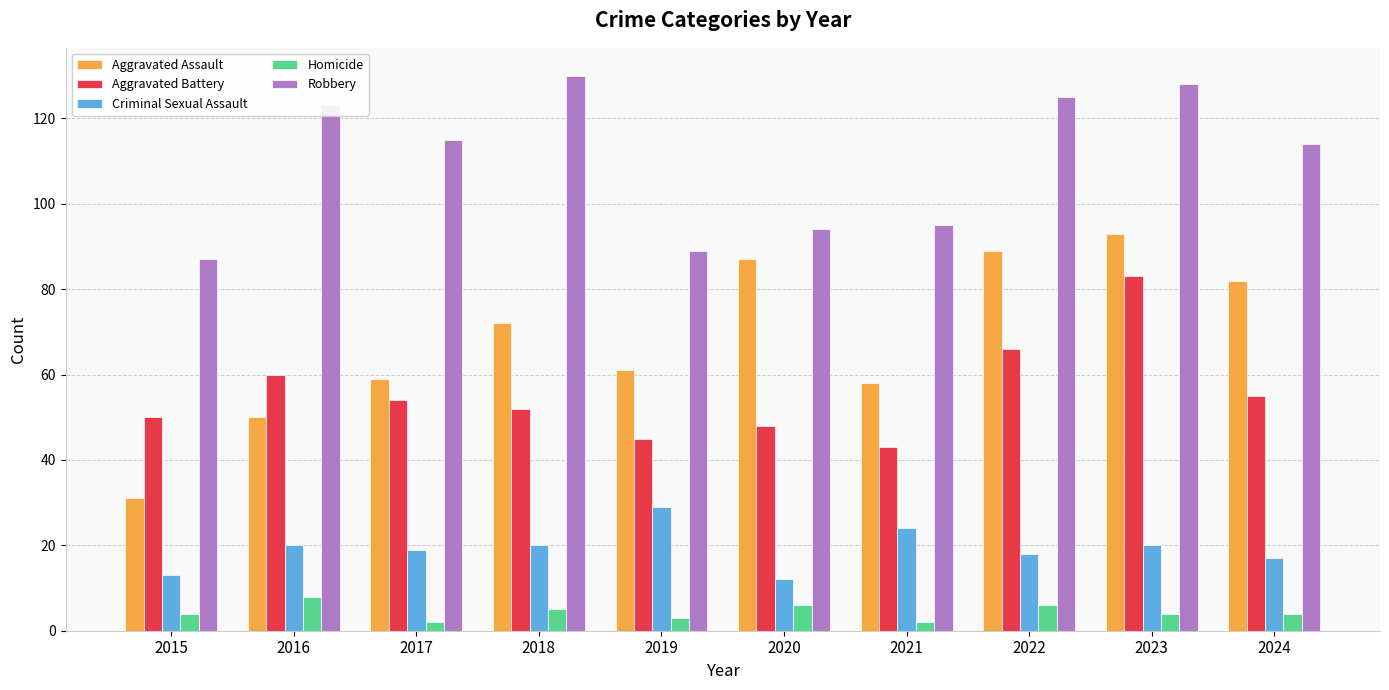

How many distinct data groups are displayed?

5